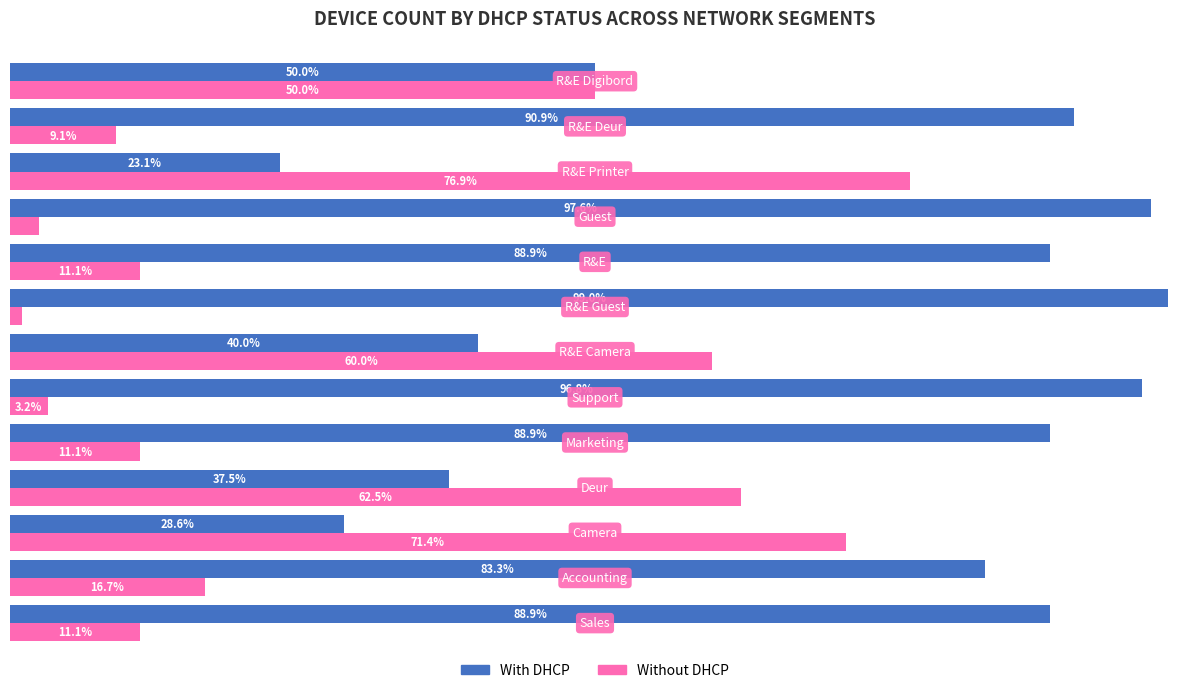

List the series in order of their peak value, lowest first.

Without DHCP, With DHCP